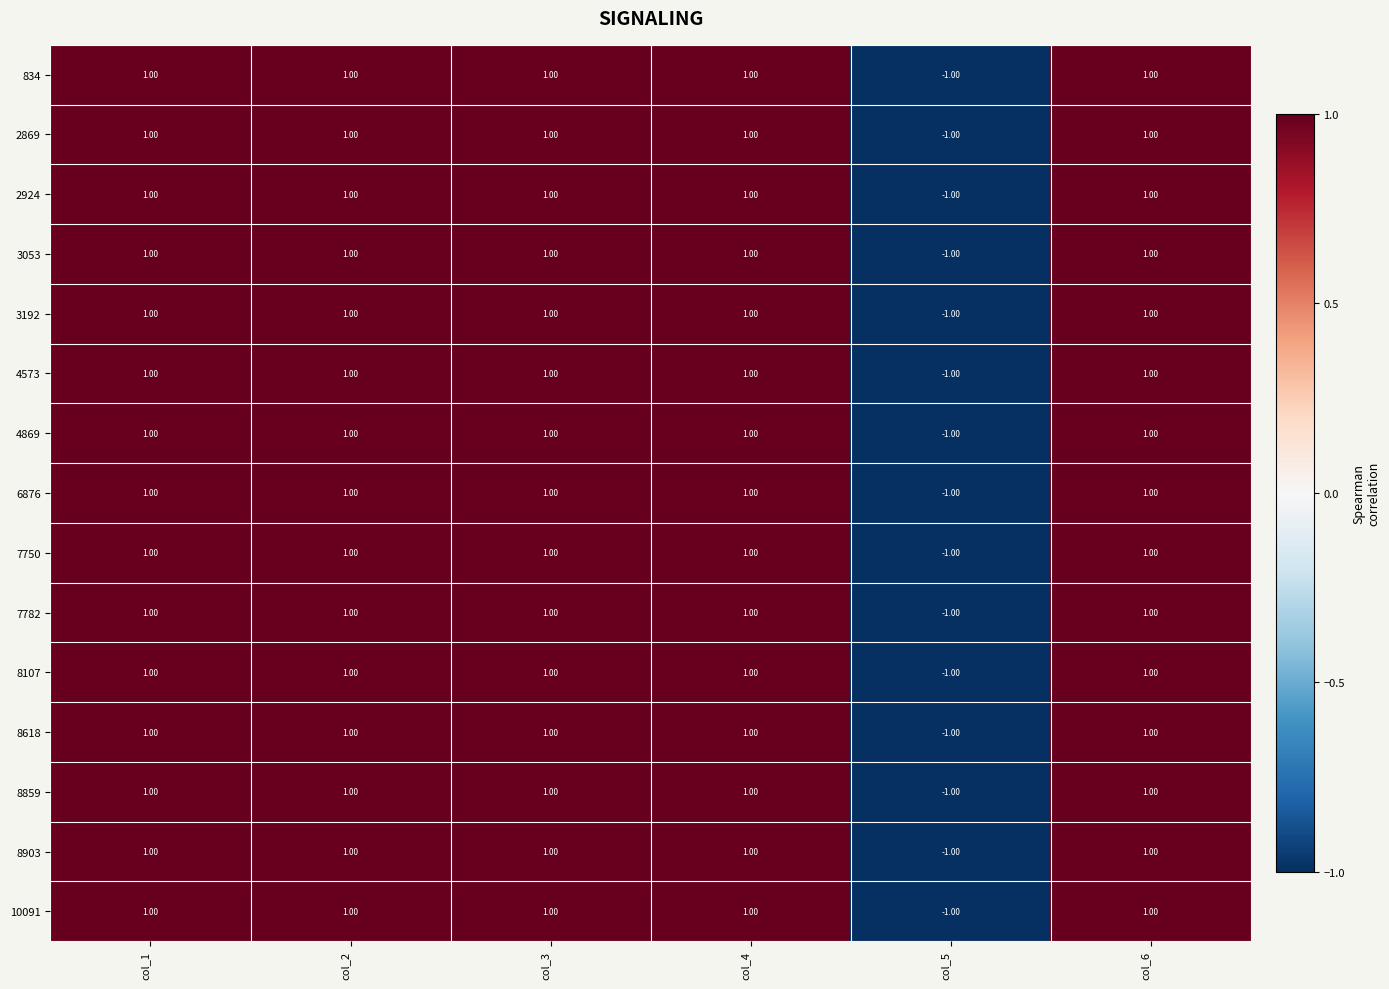

What is the sum of all 8618 values?

4